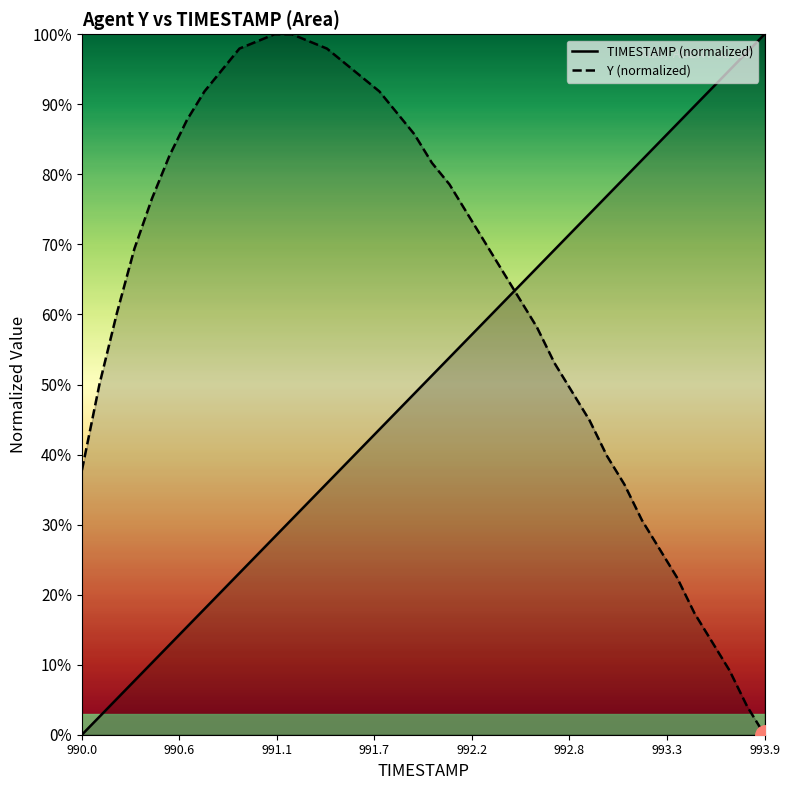

What is the difference between the maximum and minimum values in the Y (normalized) series?

100.0